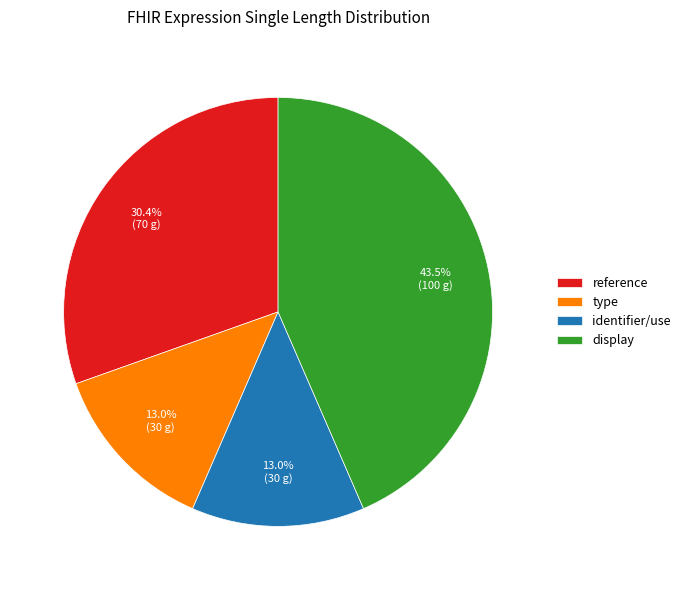

Is type the majority of the pie?

No